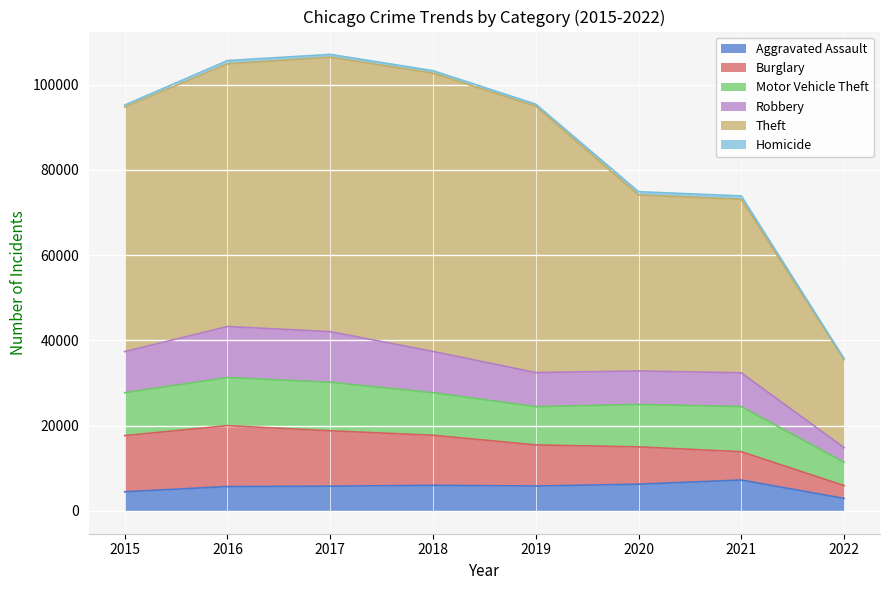

In Robbery, how many points are lower than both neighbors (excluding endpoints)?

1